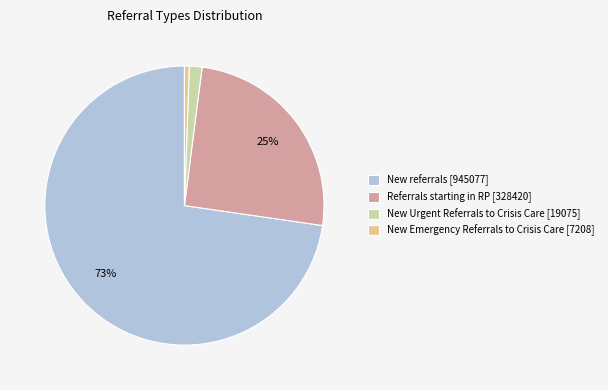

True or false: Referrals starting in RP accounts for 25% of the total.

True